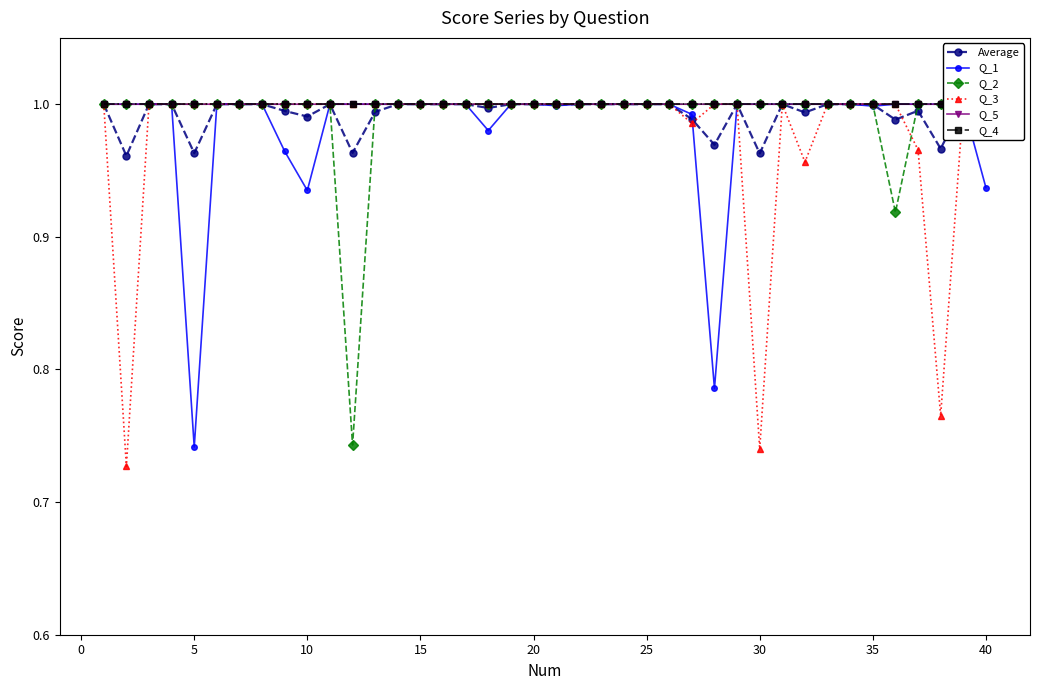

What is the minimum value for Q_4?

1.0